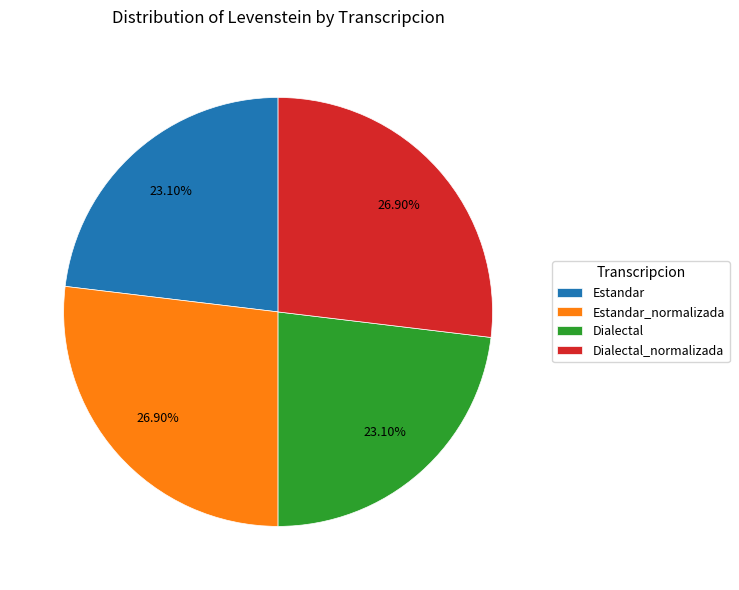

To the nearest percent, what percentage of the pie is Dialectal?

23%